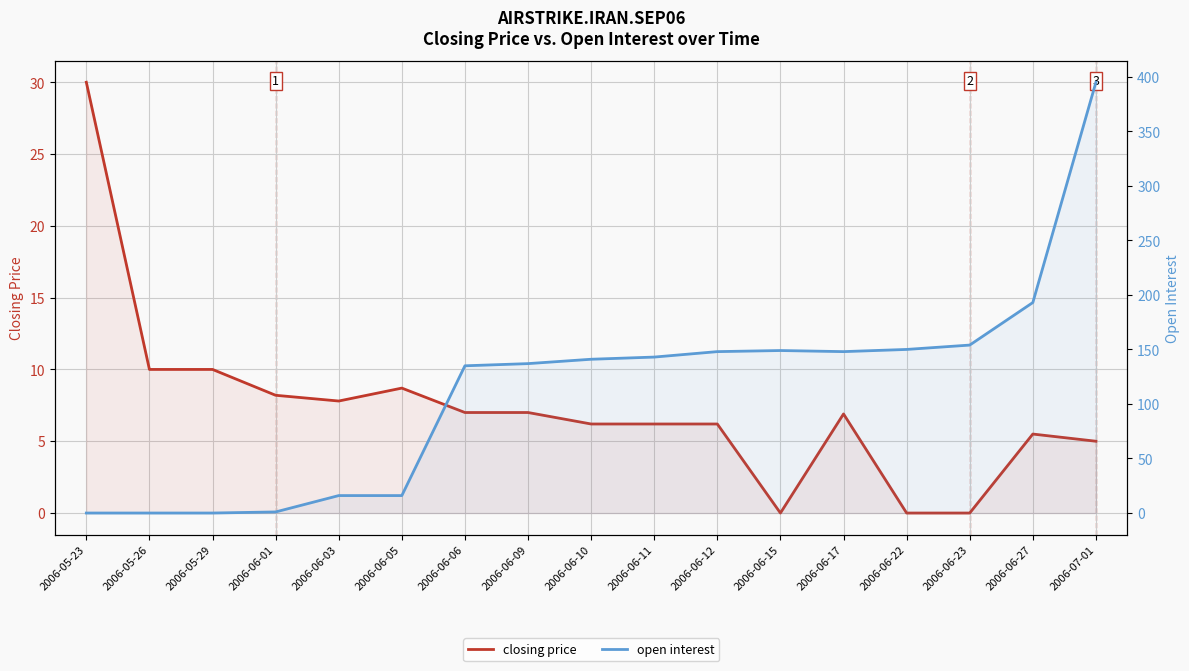

List the series in order of their peak value, highest first.

open interest, closing price